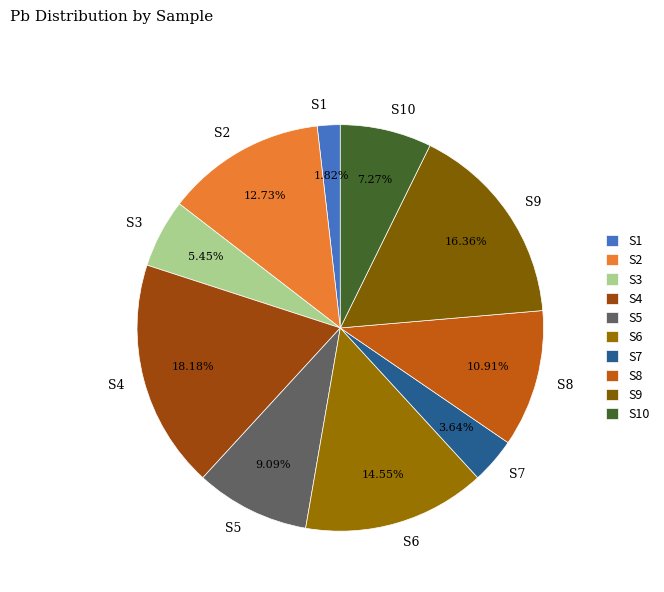

To the nearest percent, what portion does S10 represent?

7%